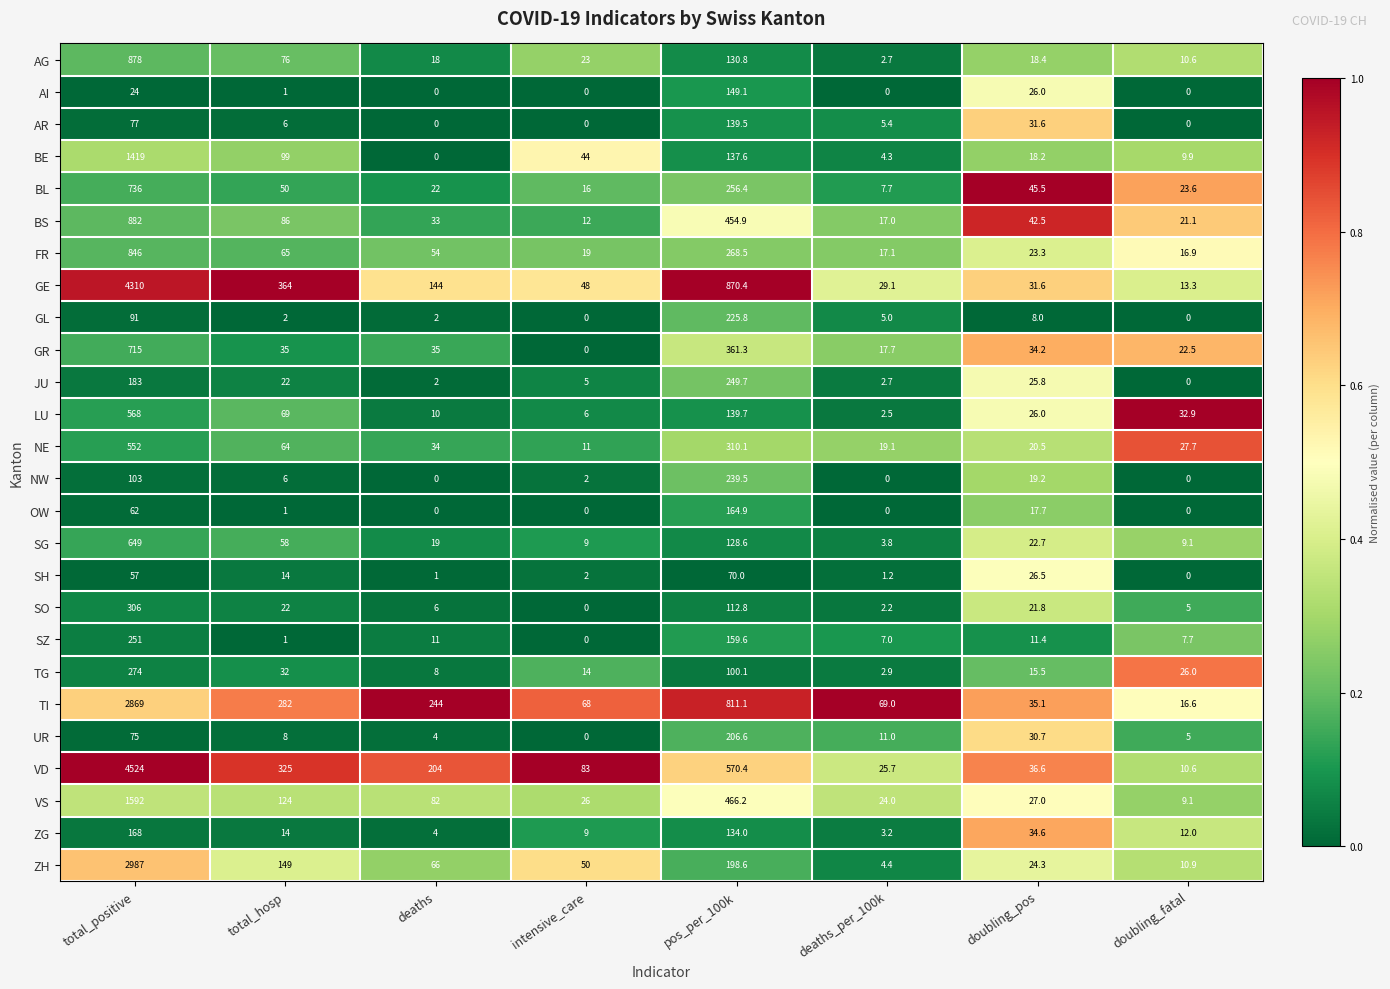

Is it true that AR equals 21.0 at total_positive?

False